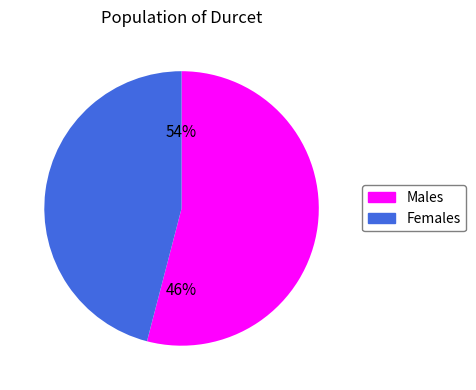

Count the number of slices in the pie.

2